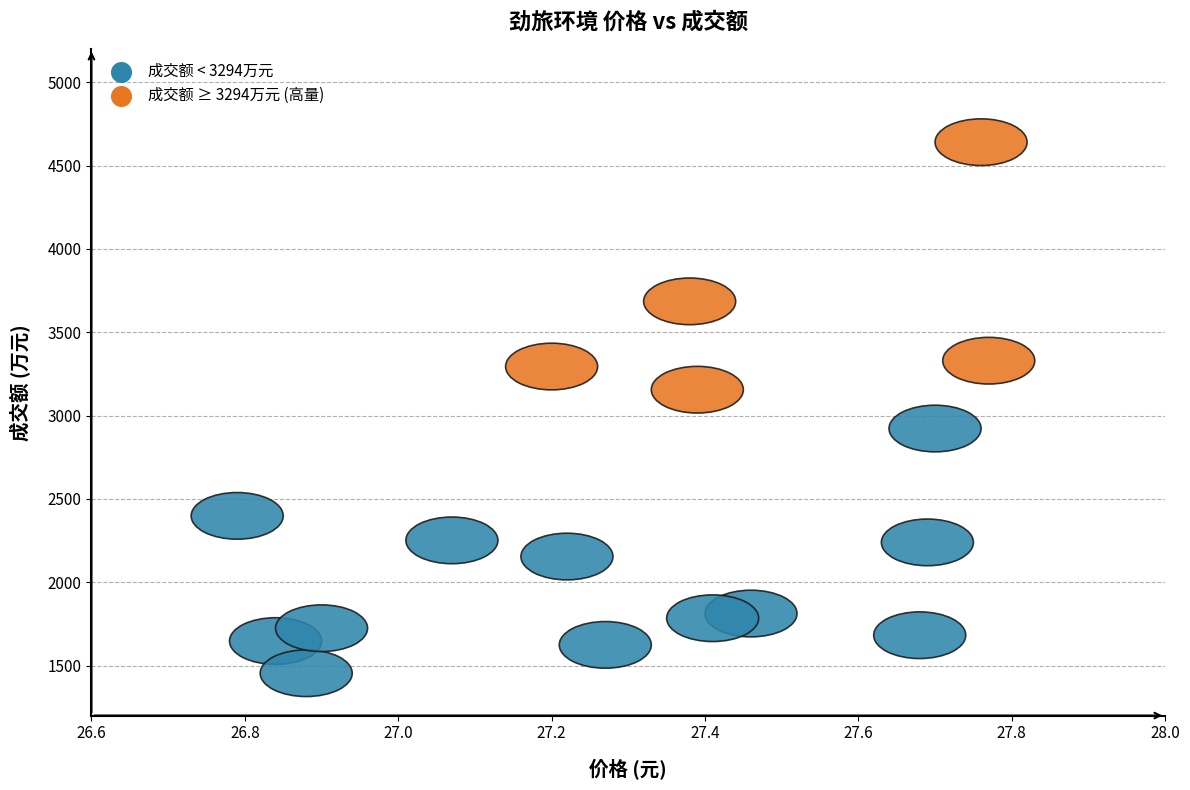

What is the range of Y values (max minus min)?

3186